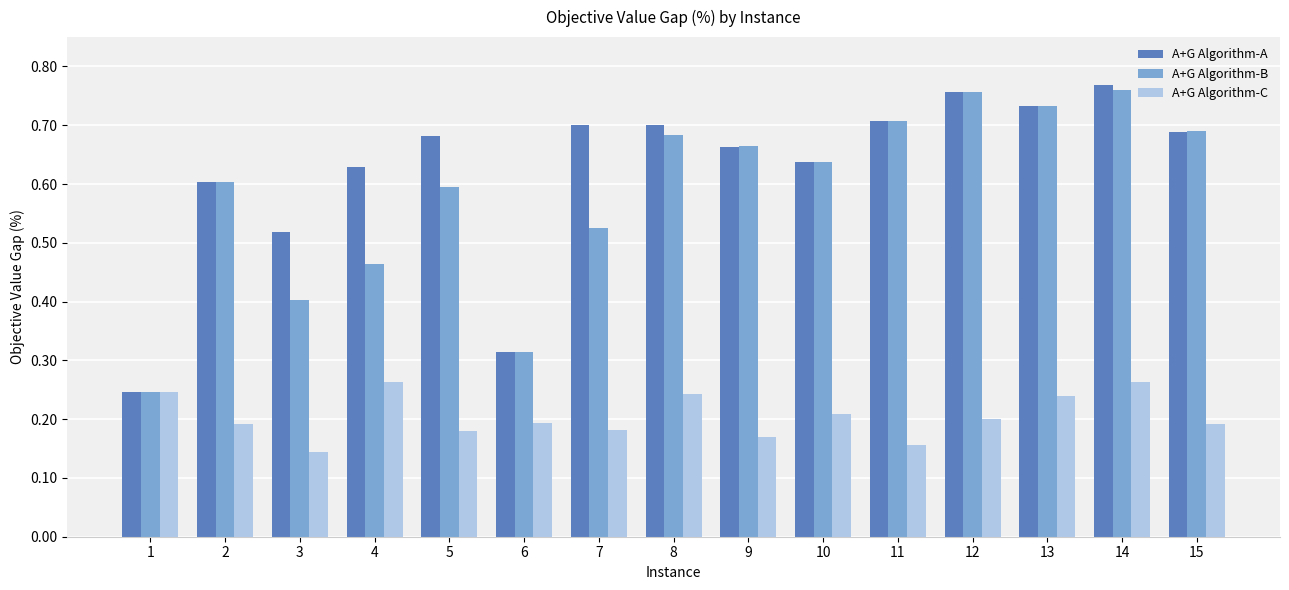

Is the value of A+G Algorithm-B at 11 greater than the value of A+G Algorithm-A at 14?

No